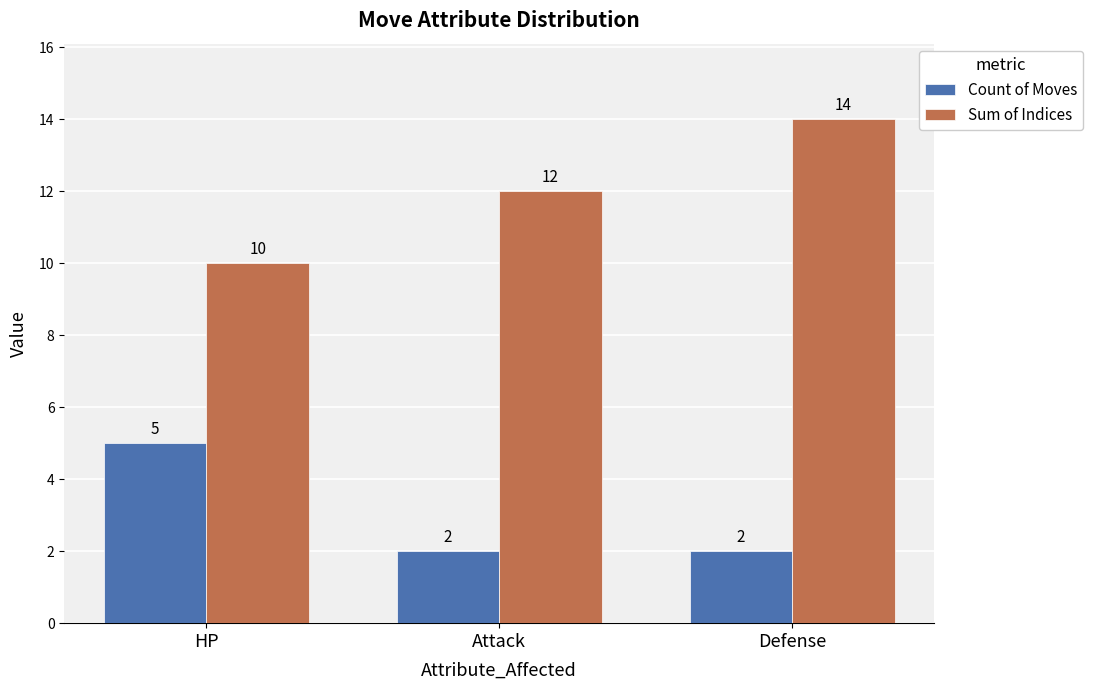

Reading left to right, what are all the values shown in this chart?

Count of Moves: 5	2	2
Sum of Indices: 10	12	14